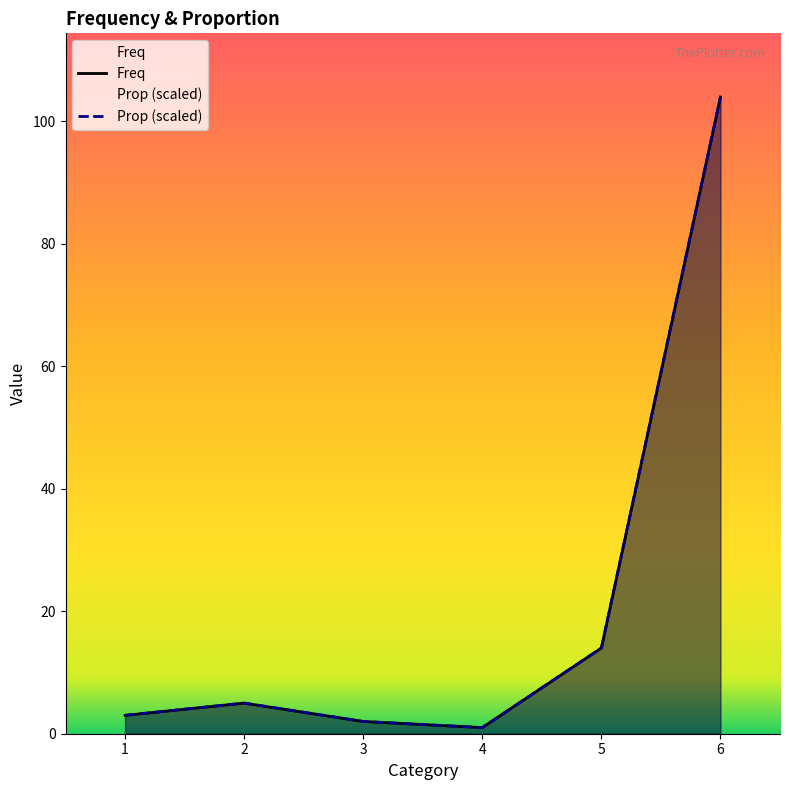

Is the value of Prop (scaled) at 4 greater than the value of Freq at 3?

No